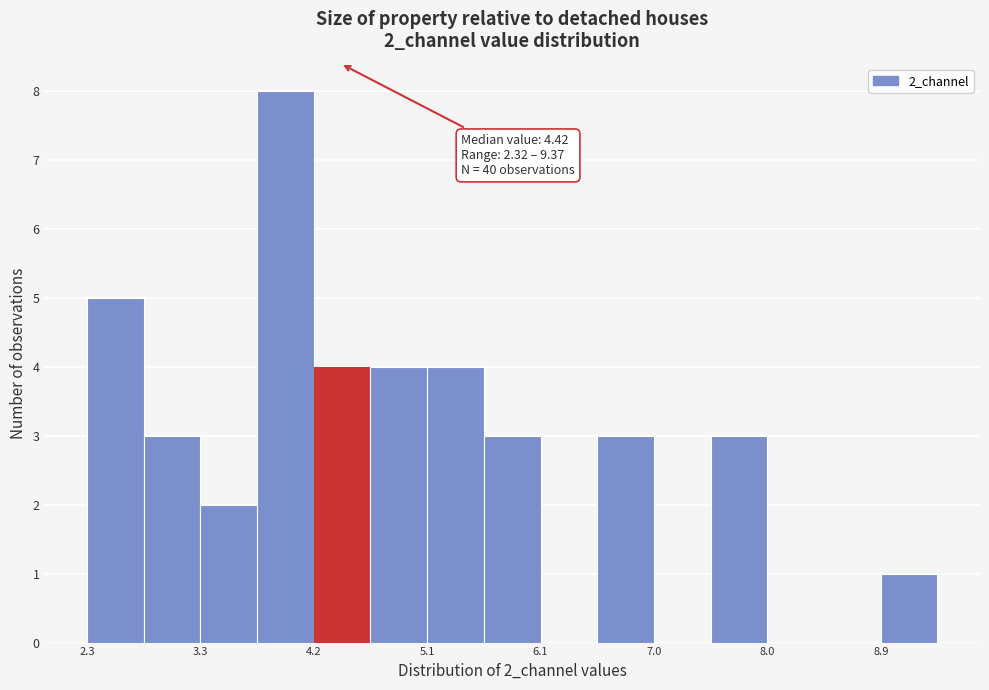

Over which range of the x-axis is the bar tallest?

3.7 to 4.2